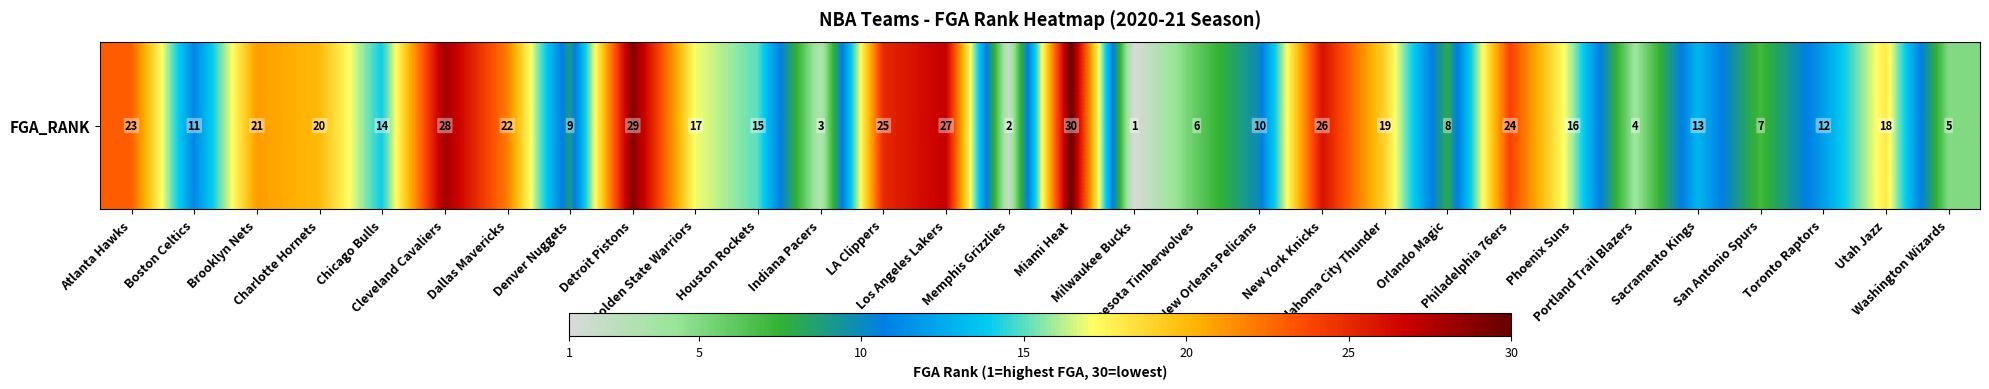

How many values exceed 16?

14